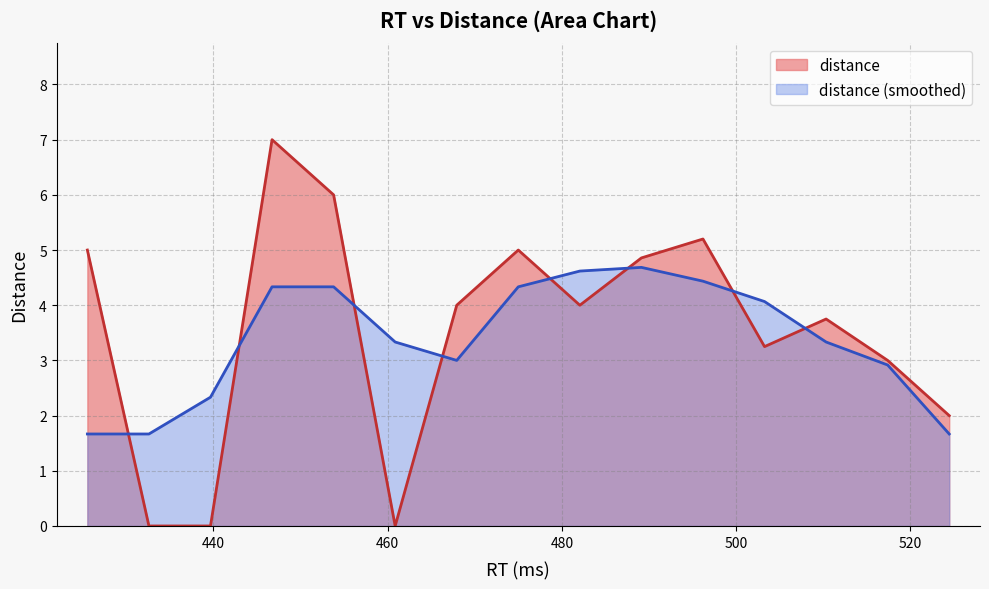

What is the smallest value displayed?

0.0